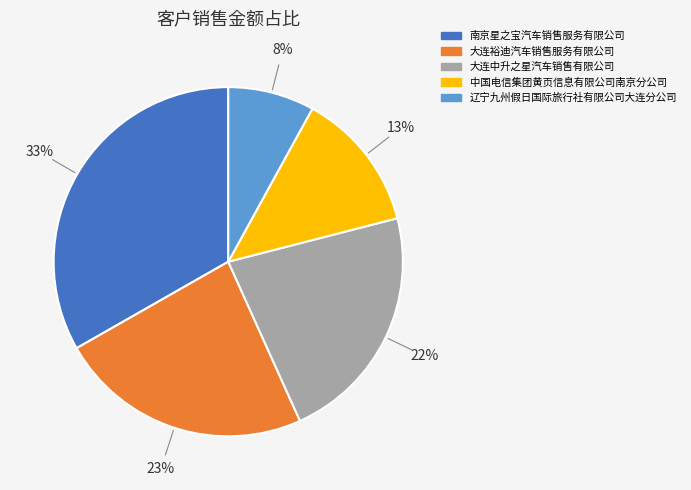

Between 大连中升之星汽车销售有限公司 and 中国电信集团黄页信息有限公司南京分公司, which is larger?

大连中升之星汽车销售有限公司